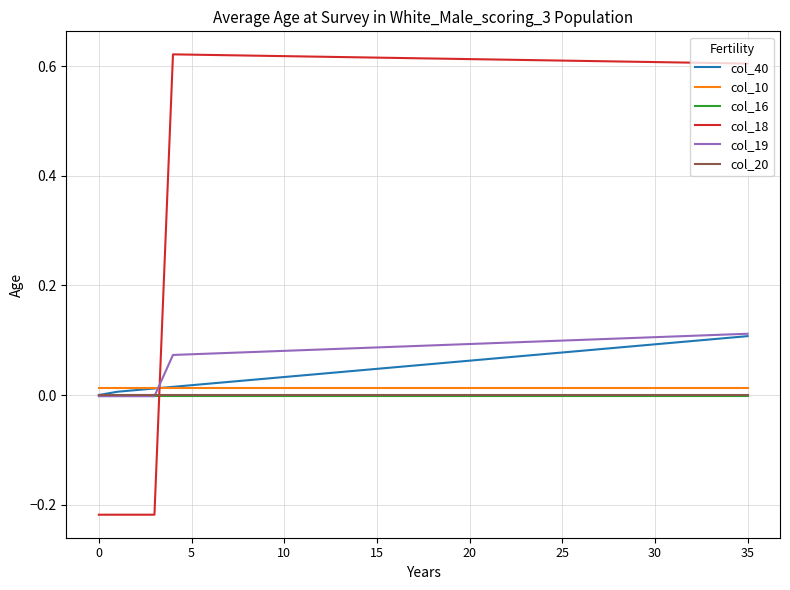

Which series has the largest range (max minus min)?

col_18